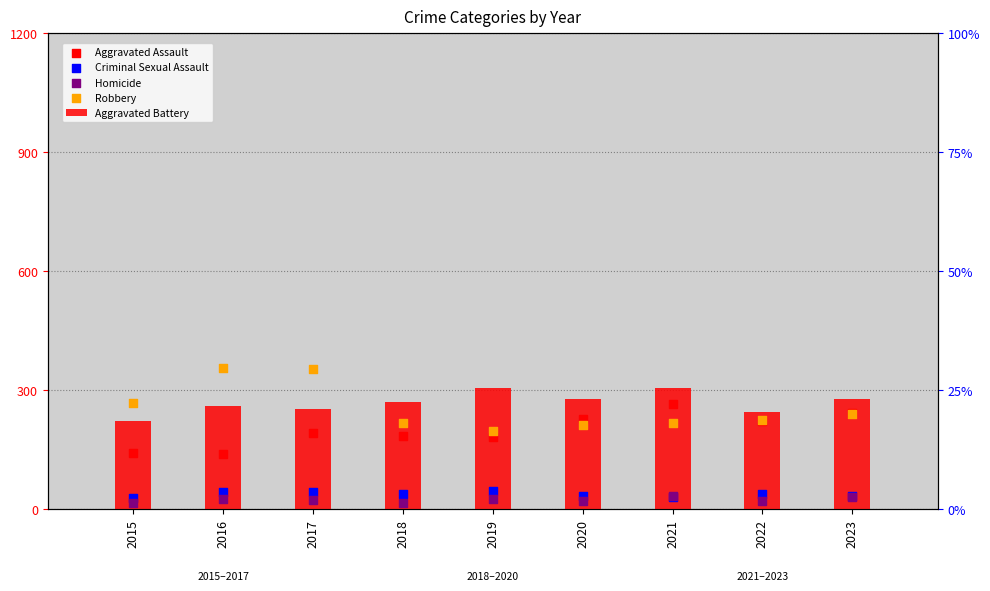

Which series has the largest Y range (max minus min)?

Robbery